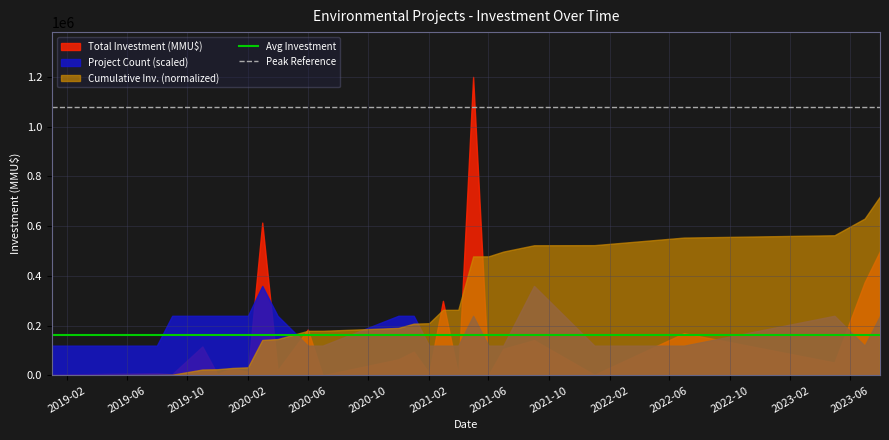

The value of Peak Reference at 2021-02 is 1080000.0. True or false?

True